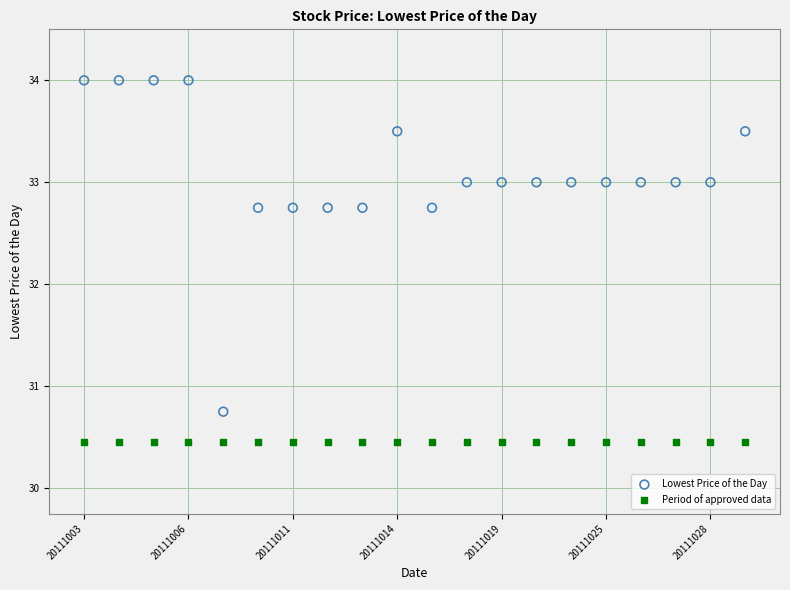

Which series reaches the minimum Y coordinate?

Period of approved data